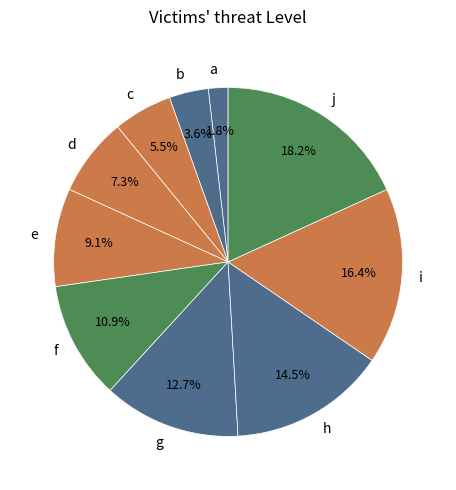

Do c and d together represent more than half of the pie?

No